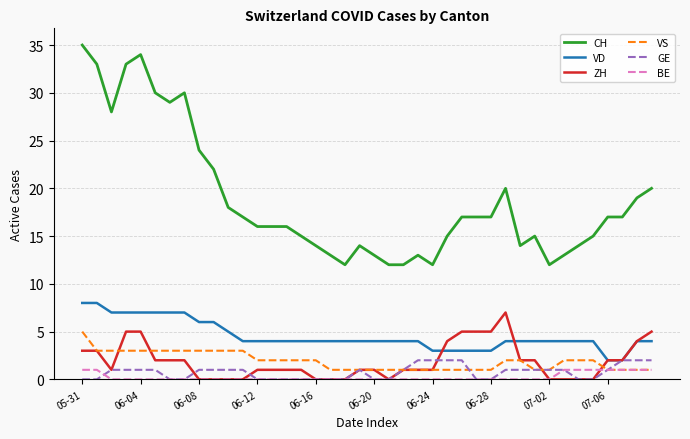

Reading left to right, extract all data points from this chart.

CH: 35	33	28	33	34	30	29	30	24	22	18	17	16	16	16	15	14	13	12	14	13	12	12	13	12	15	17	17	17	20	14	15	12	13	14	15	17	17	19	20
VD: 8	8	7	7	7	7	7	7	6	6	5	4	4	4	4	4	4	4	4	4	4	4	4	4	3	3	3	3	3	4	4	4	4	4	4	4	2	2	4	4
ZH: 3	3	1	5	5	2	2	2	0	0	0	0	1	1	1	1	0	0	0	1	1	0	1	1	1	4	5	5	5	7	2	2	0	0	0	0	2	2	4	5
VS: 5	3	3	3	3	3	3	3	3	3	3	3	2	2	2	2	2	1	1	1	1	1	1	1	1	1	1	1	1	2	2	1	1	2	2	2	1	1	1	1
GE: 0	0	1	1	1	1	0	0	1	1	1	1	0	0	0	0	0	0	0	1	0	0	1	2	2	2	2	0	0	1	1	1	1	1	0	0	1	2	2	2
BE: 1	1	0	0	0	0	0	0	0	0	0	0	0	0	0	0	0	0	0	0	0	0	0	0	0	0	0	0	0	0	0	0	0	1	1	1	1	1	1	1